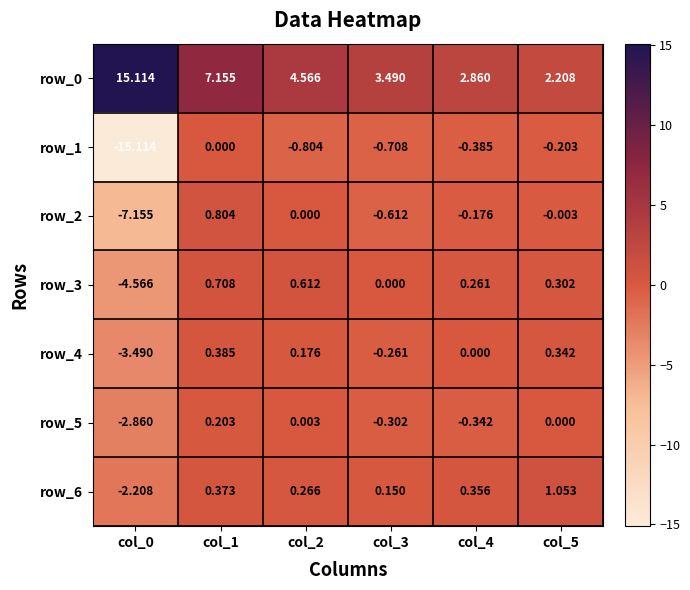

How many values in row_5 are below zero?

3